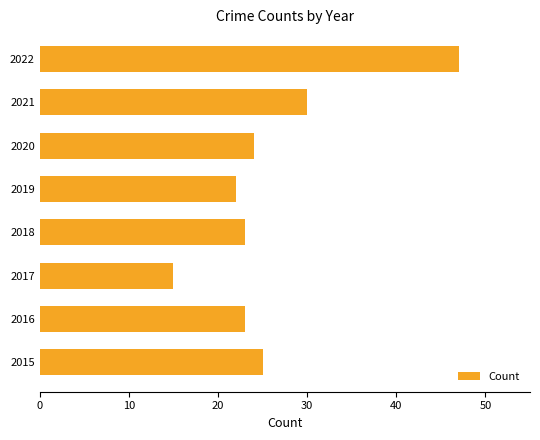

What is the sum of the values at 2021 and 2016?

53